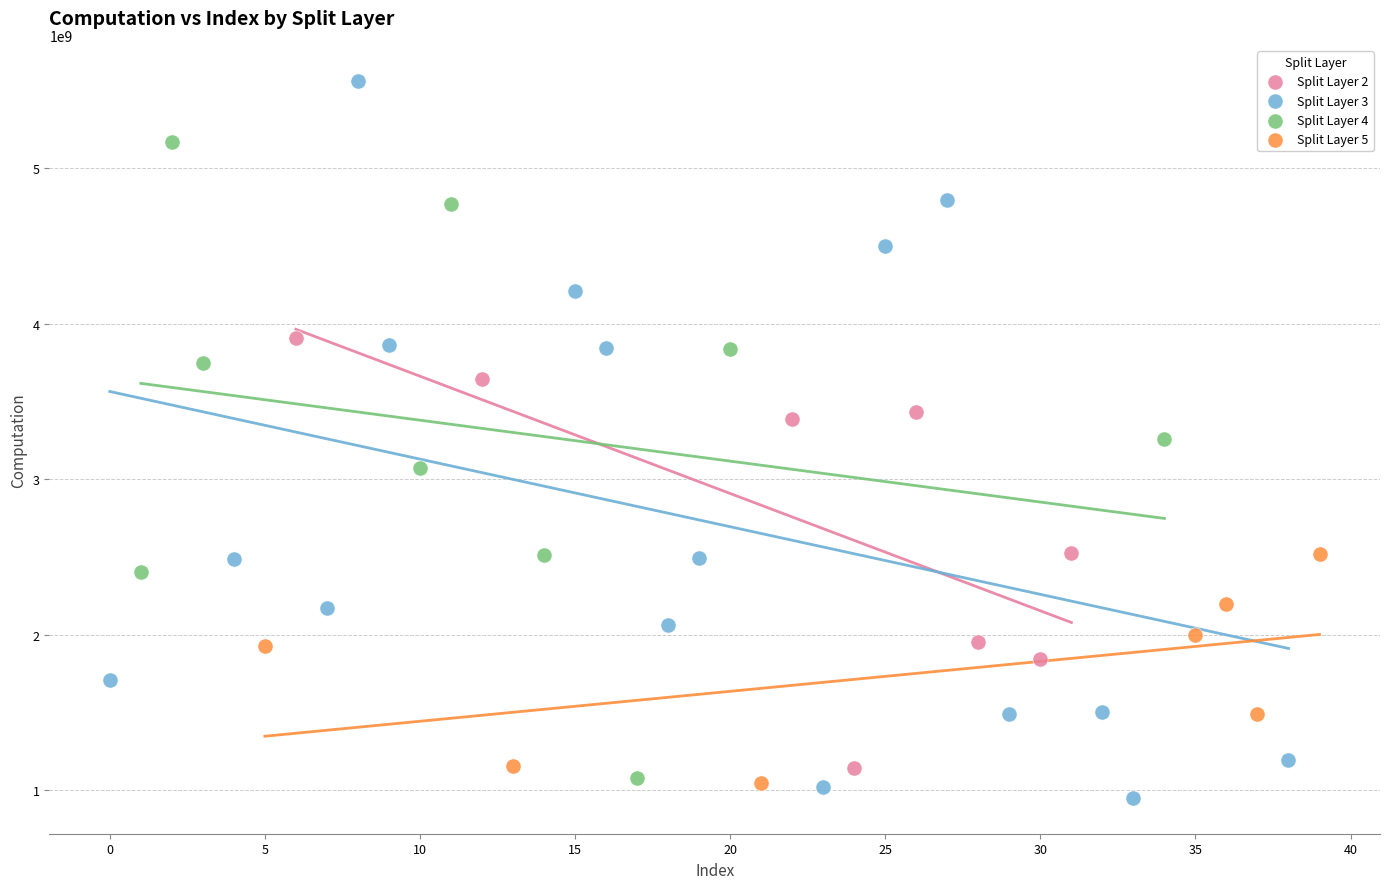

Which series reaches the maximum Y coordinate?

Split Layer 3